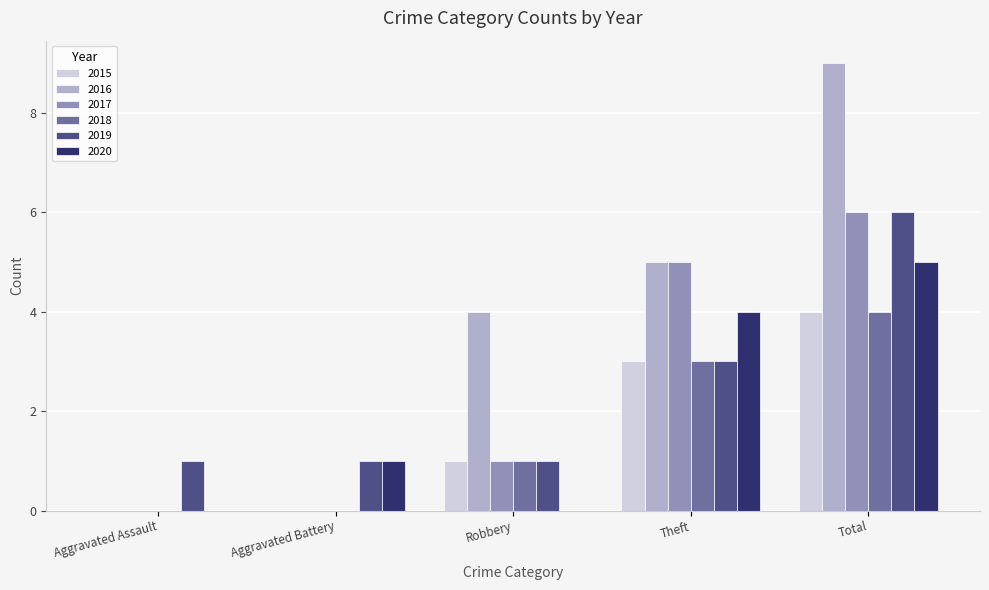

Read the 2020 value at Theft.

4